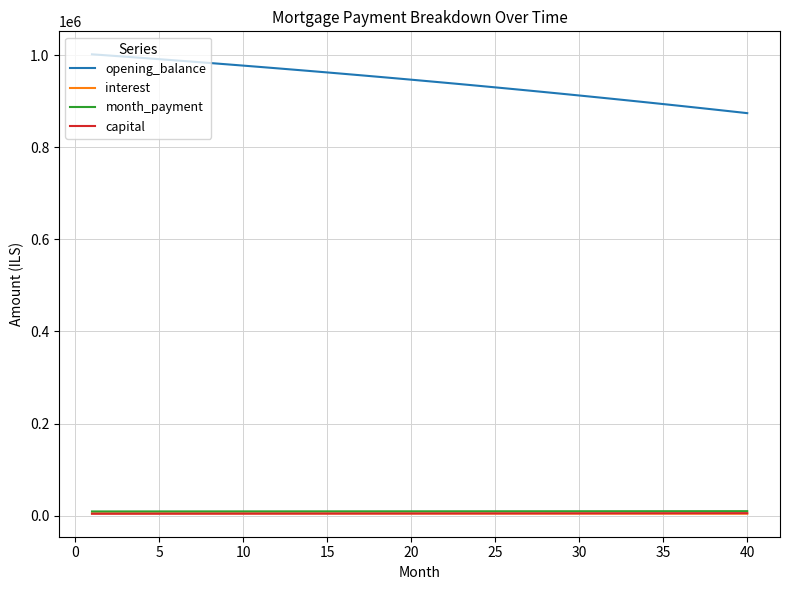

True or false: capital and opening_balance intersect in this chart.

False